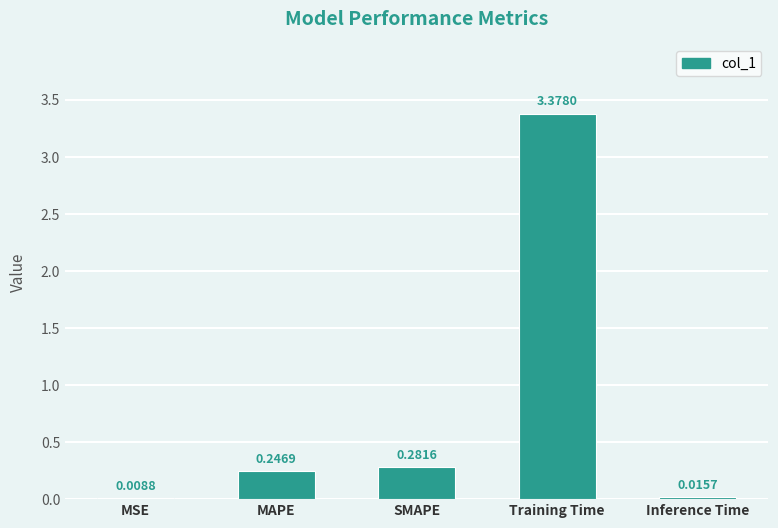

Which has a higher value, Training Time or Inference Time?

Training Time